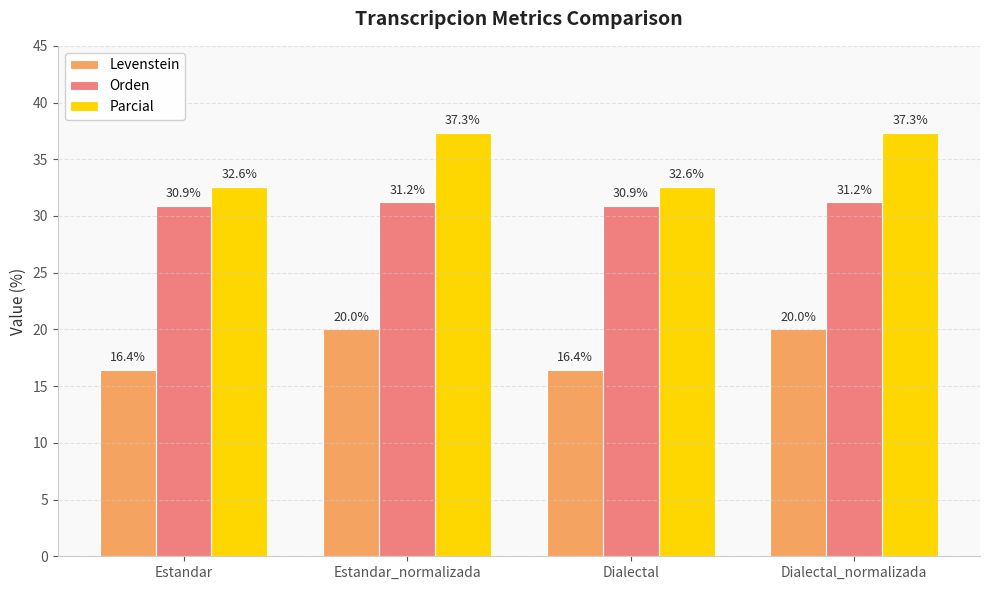

Is the value of Orden at Estandar_normalizada greater than the value of Parcial at Dialectal_normalizada?

No